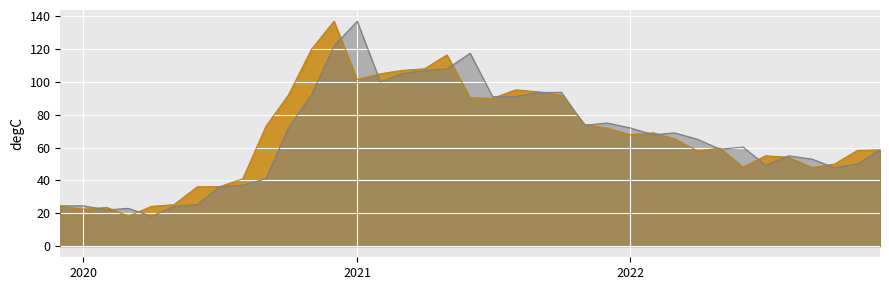

What is the total value across all series at 2021-10-01?

185.6